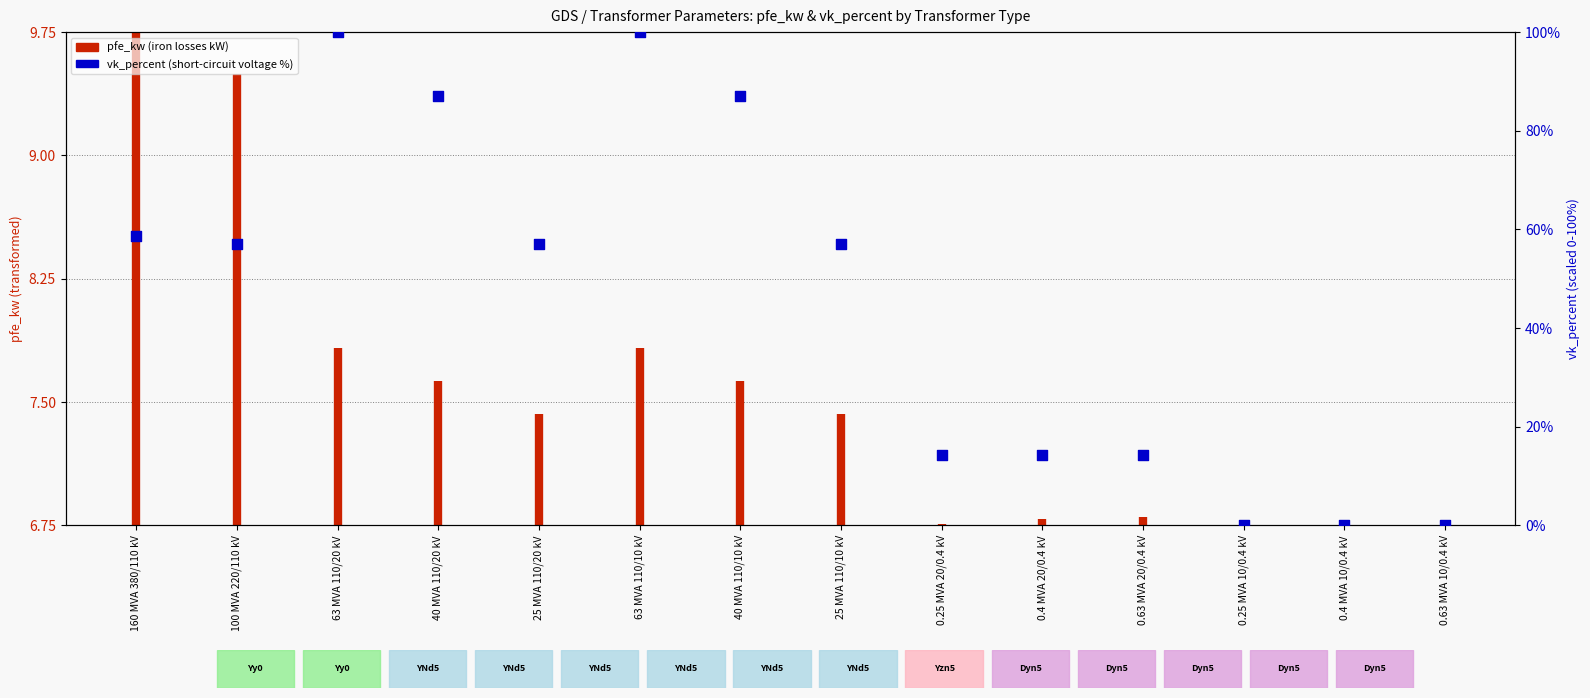

What is the change in value from 0.25 MVA 20/0.4 kV to 0.4 MVA 10/0.4 kV?

-14.3